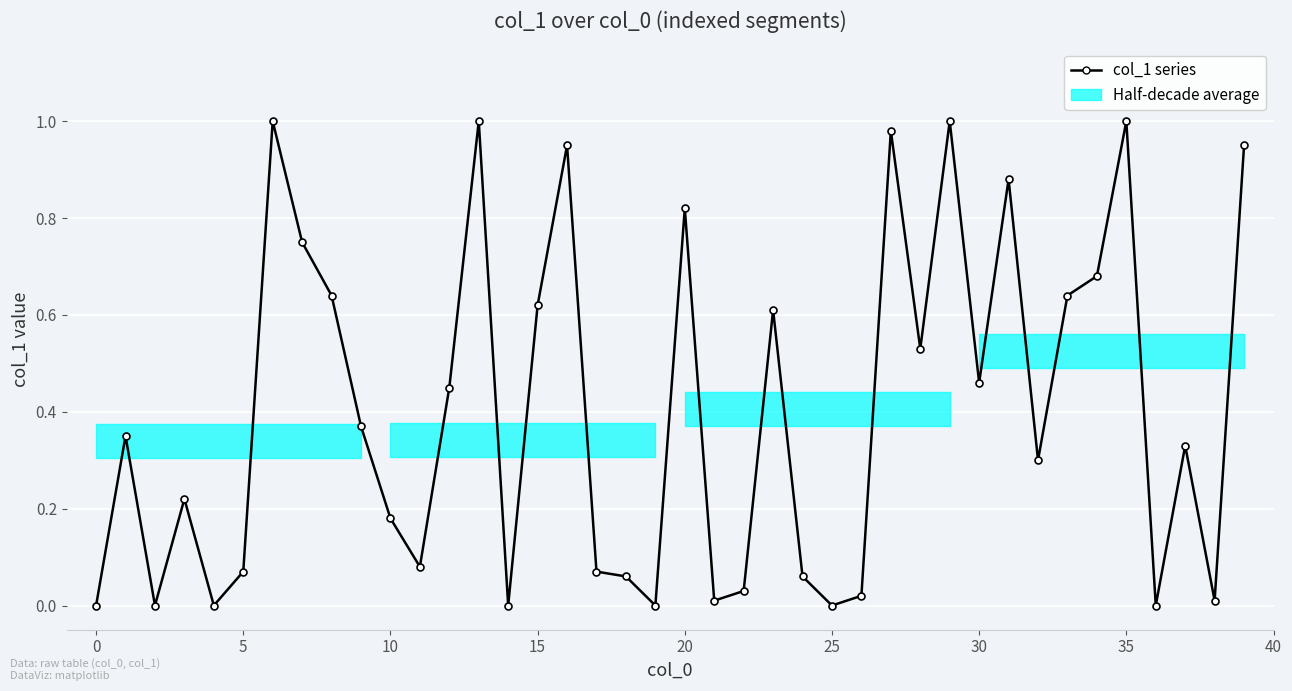

True or false: the data has more than 0 interior local peaks.

True